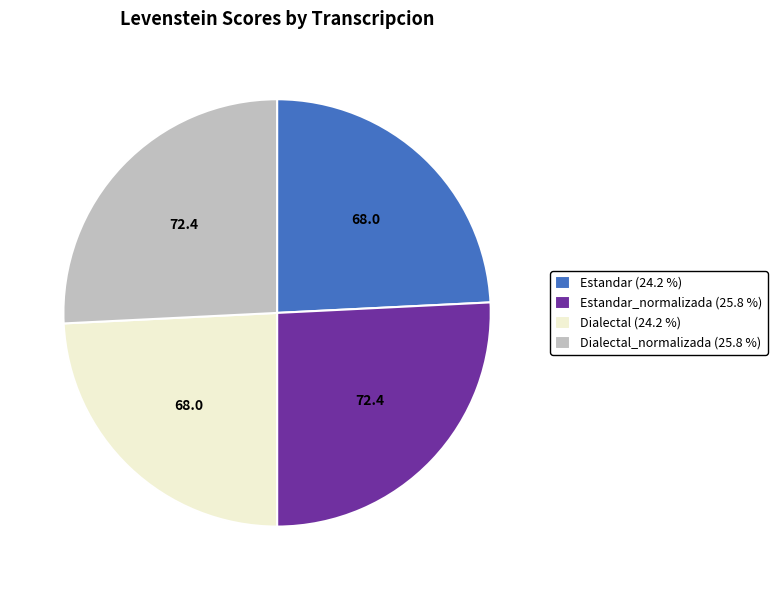

Do Estandar (24.2 %) and Dialectal (24.2 %) together represent more than half of the pie?

No